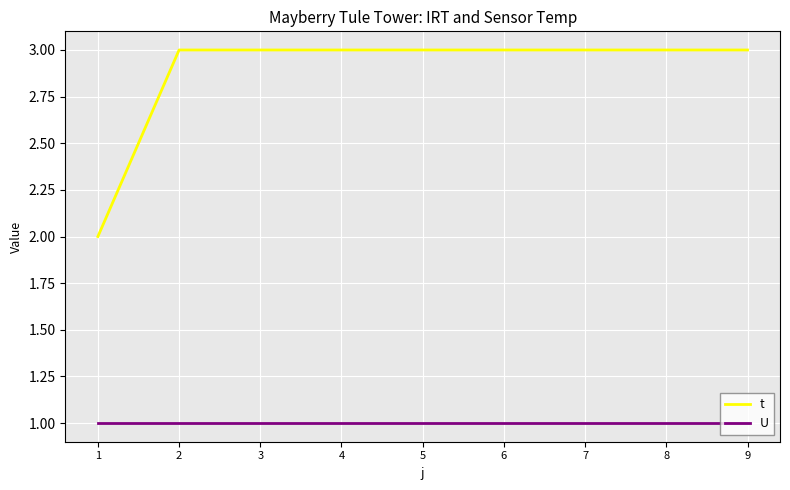

True or false: U and t cross at least once.

False